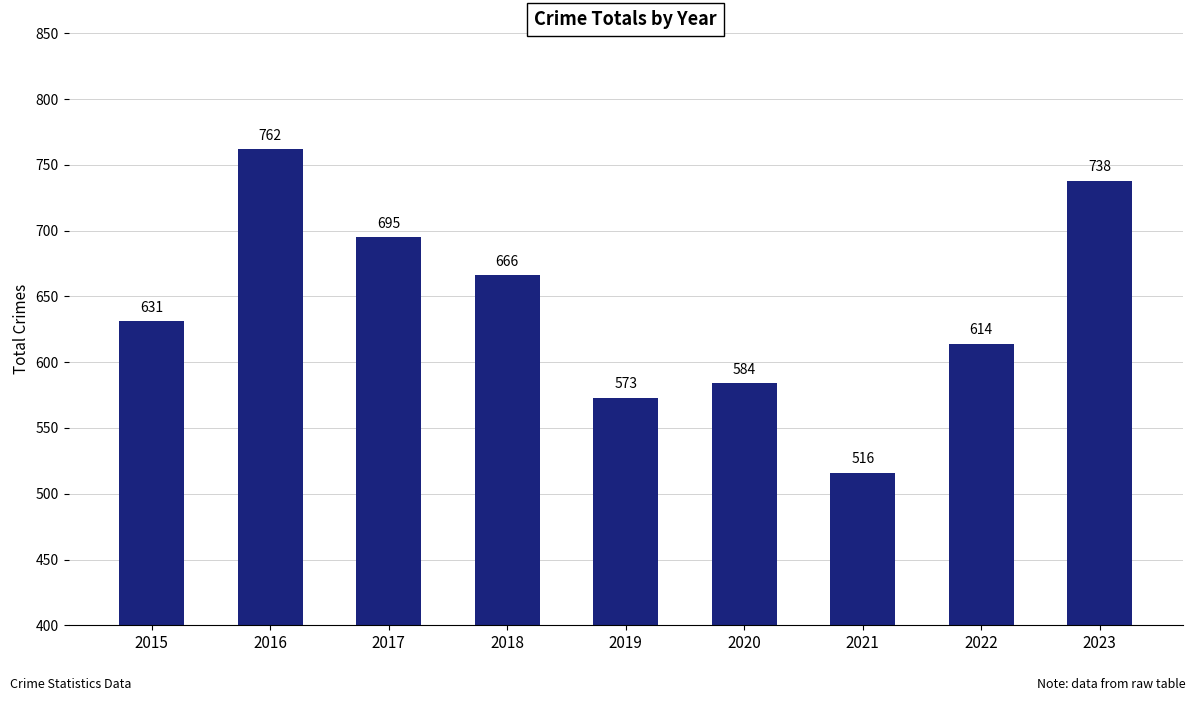

How many categories are shown in the chart?

9